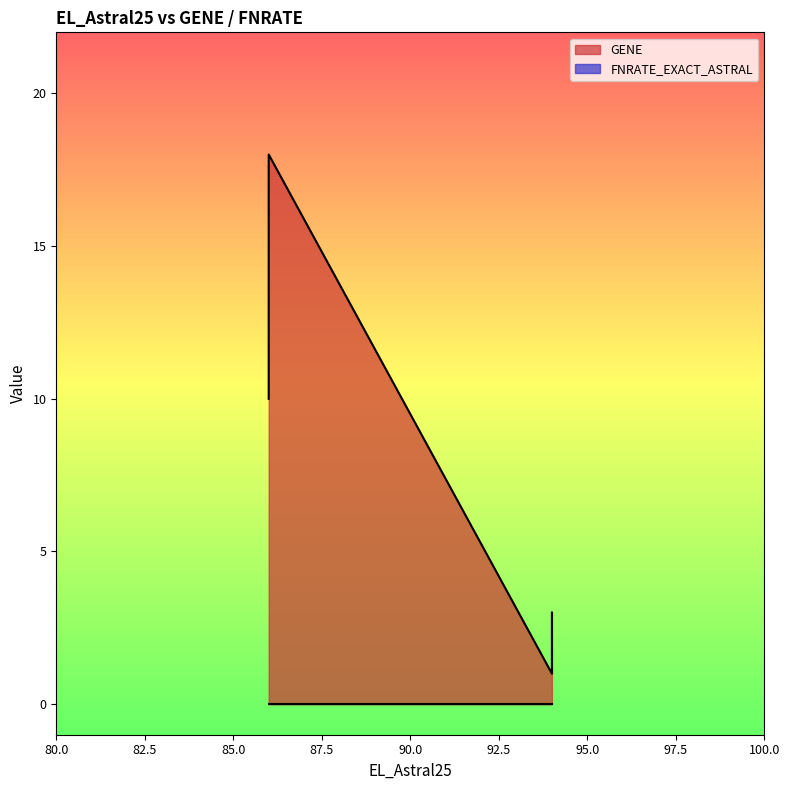

Reading left to right, extract all data points from this chart.

GENE: 94=1	94=3	86=10	86=18
FNRATE_EXACT_ASTRAL: 94=0	94=0	86=0	86=0